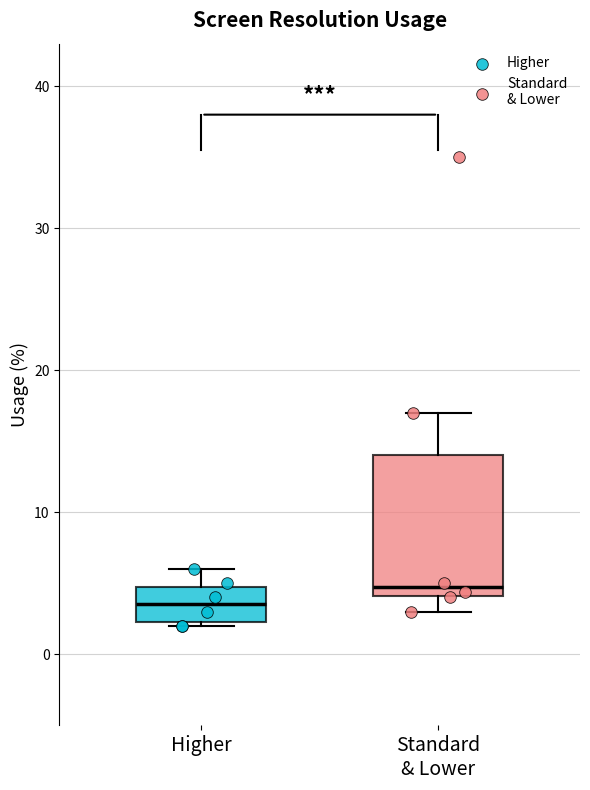

Reading left to right, read every box against the y-axis: the position of its median line, the range the box covers, and the ends of its whiskers. The values are not printed on the chart, so give them approximately, as read against the axis.

Higher: median 4, box 2 to 5, whiskers 2 to 6
Standard & Lower: median 5, box 4 to 14, whiskers 3 to 17